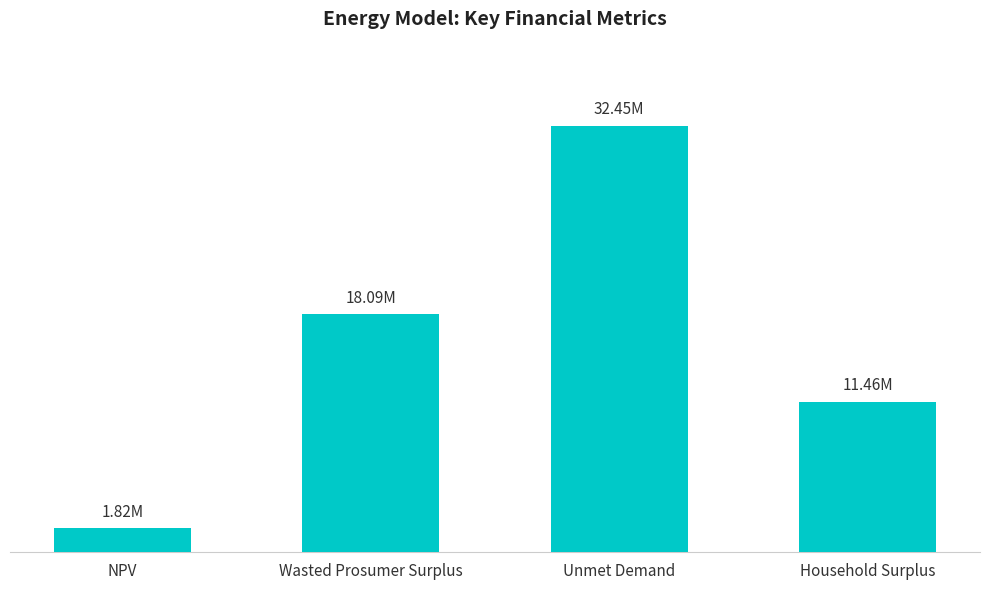

At which label is the value closest to 17138079?

Wasted Prosumer Surplus